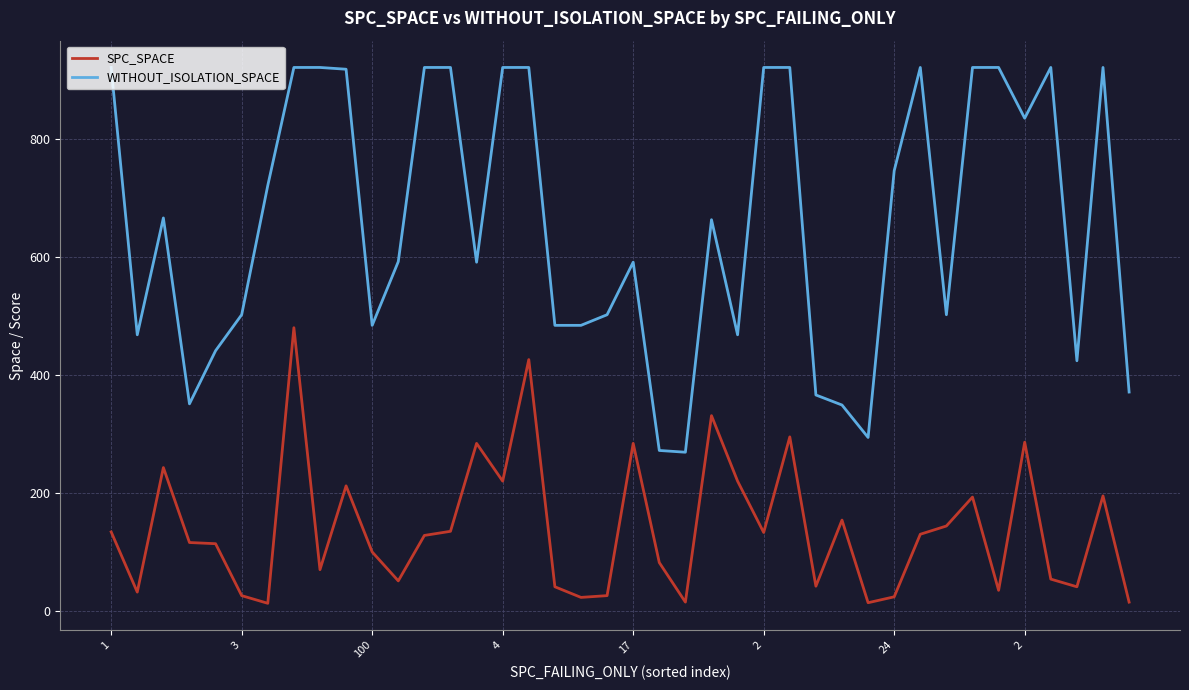

True or false: SPC_SPACE and WITHOUT_ISOLATION_SPACE cross at least once.

False